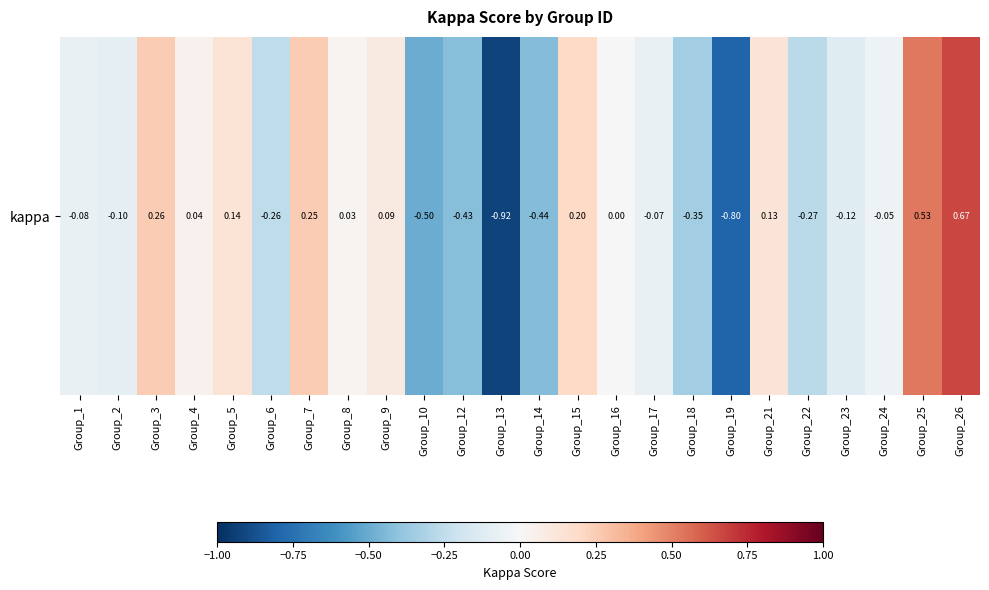

What is the difference between the second highest and minimum values?

1.5